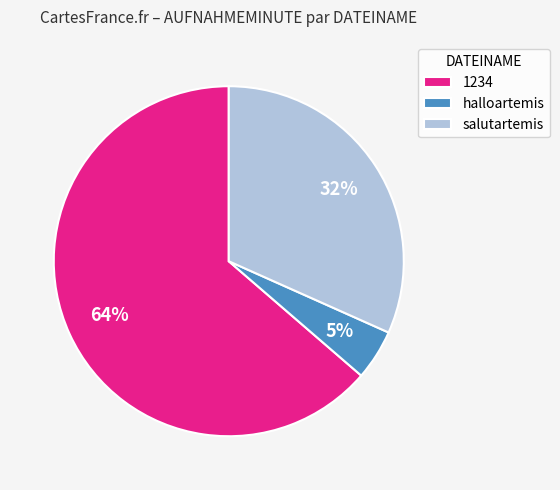

True or false: 1234 accounts for 68% of the total.

False